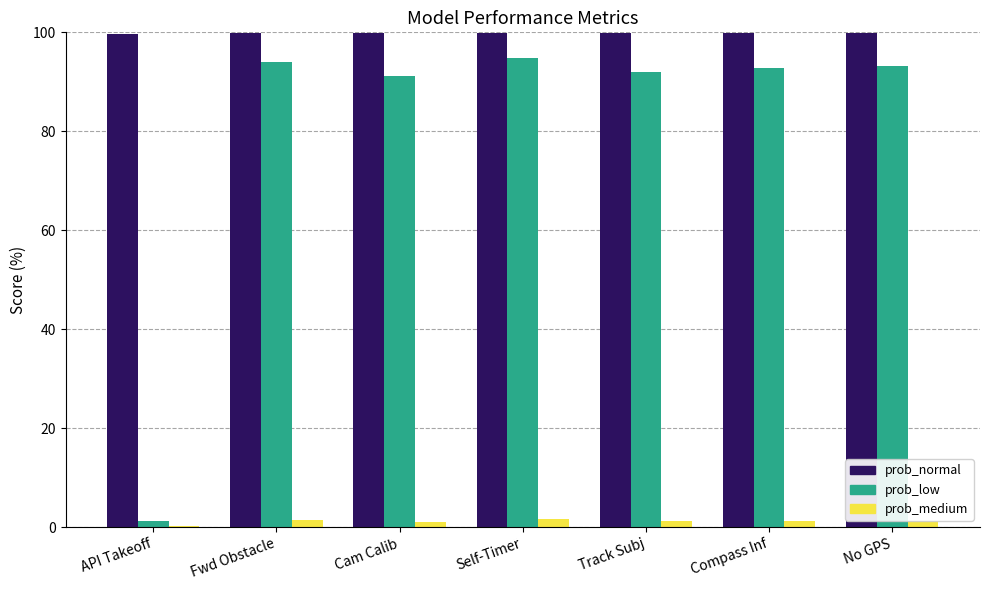

How many groups of bars are there?

7